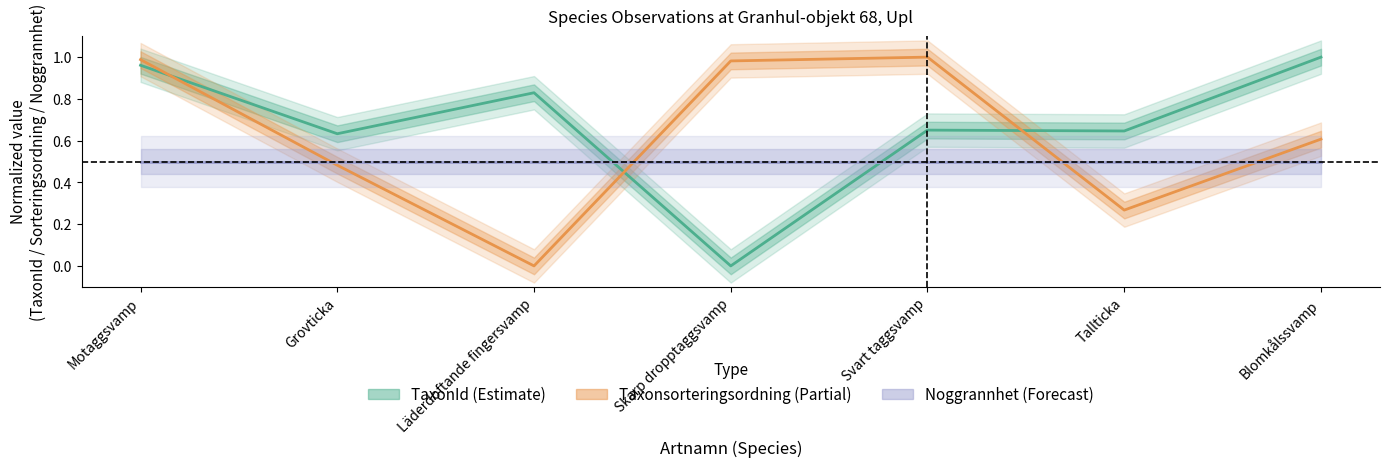

How many intersections are there between Taxonsorteringsordning and TaxonId?

3